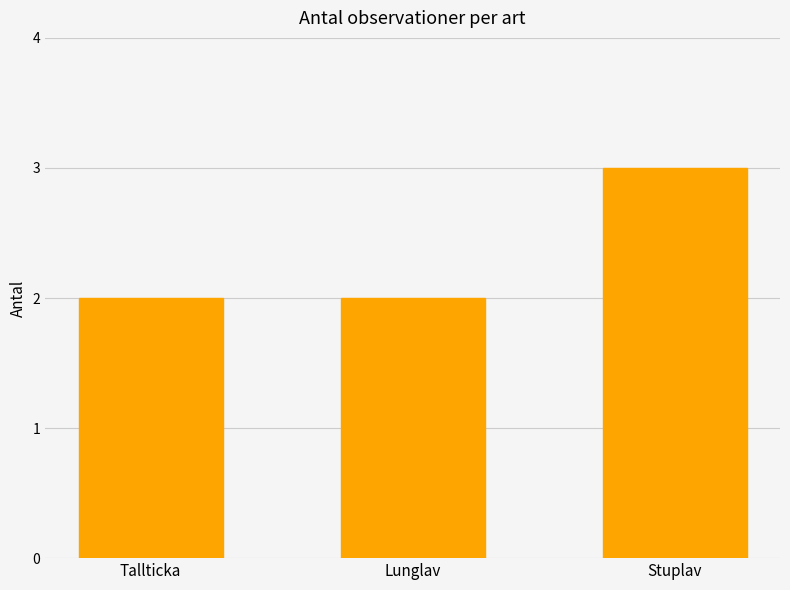

What is the difference between the values at Tallticka and Stuplav?

1